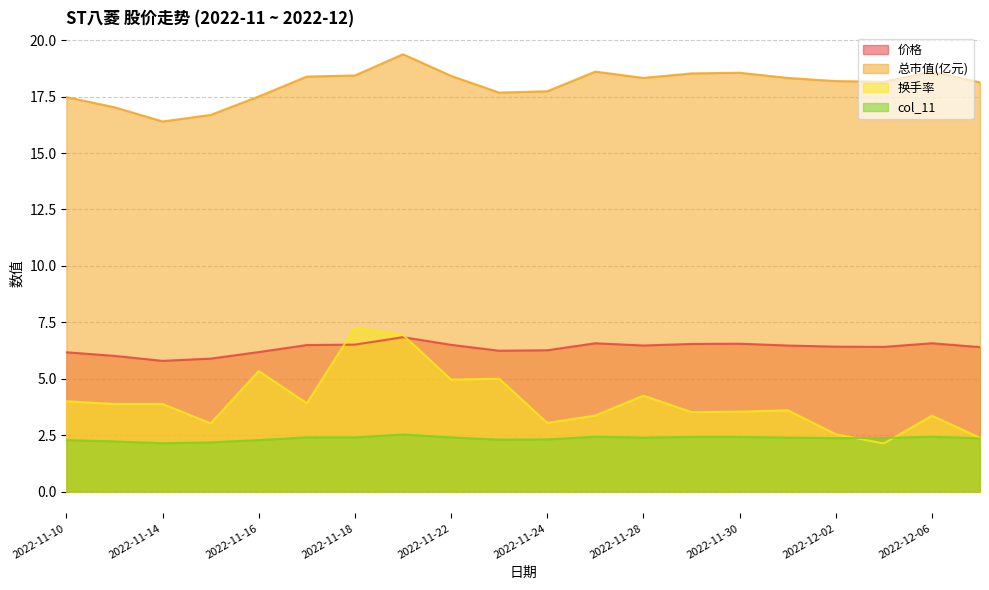

What is the label of the 3rd point from the left?

2022-11-14